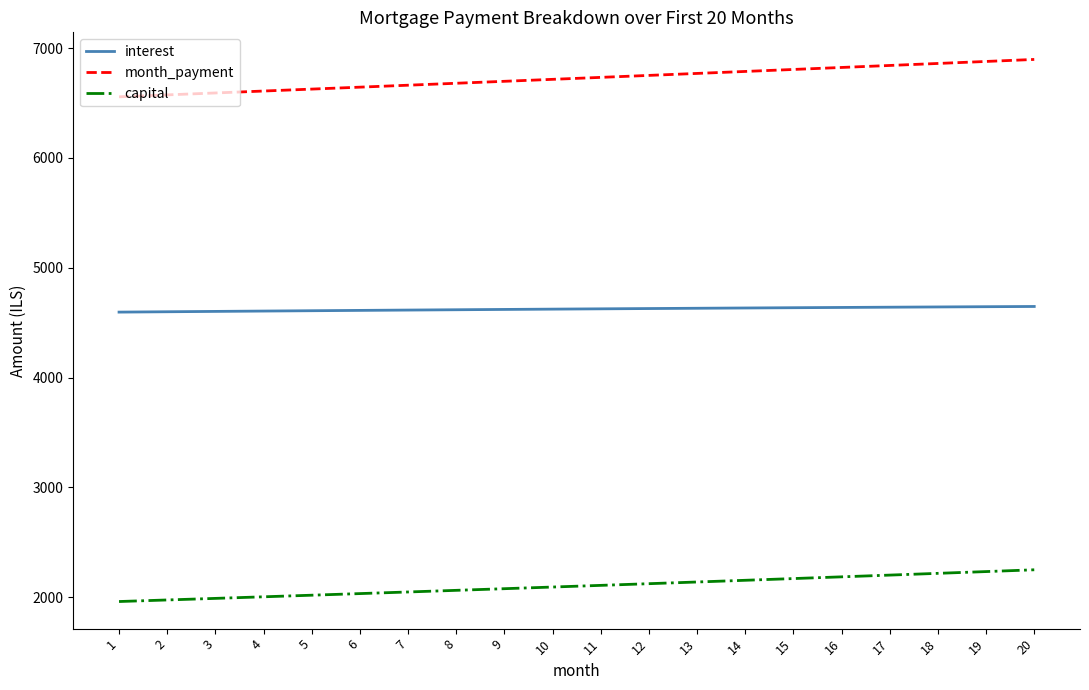

What is the total value across all series at 4?

13217.0